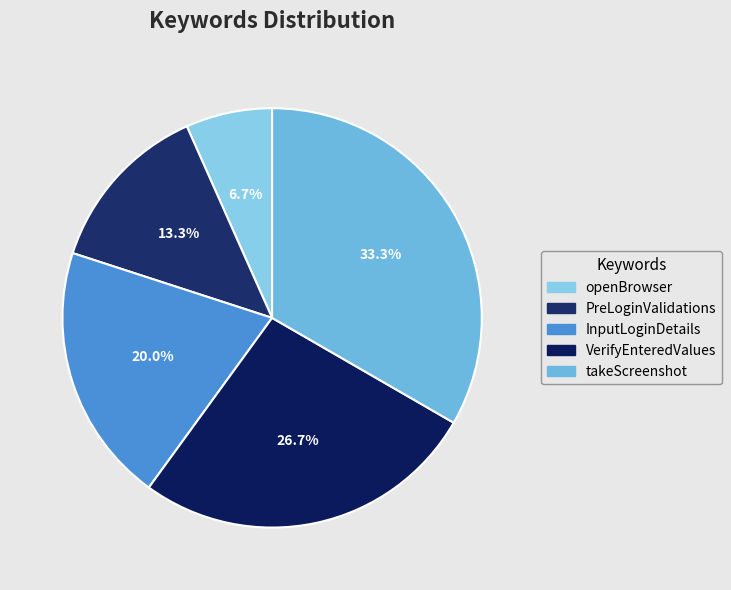

To the nearest percent, what is the combined percentage of takeScreenshot and InputLoginDetails?

53%